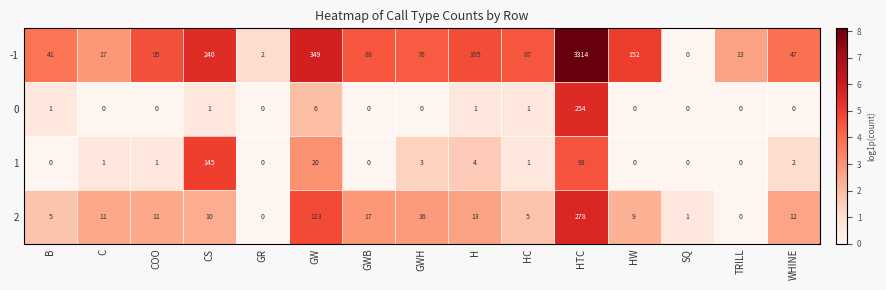

Which label corresponds to the largest value in the chart?

HTC